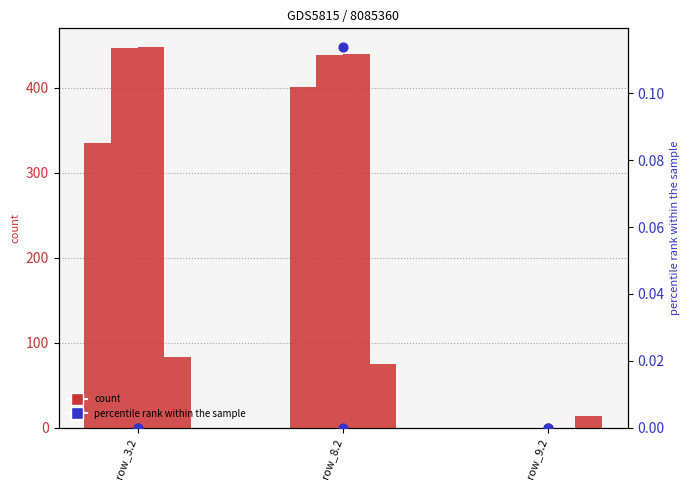

Which series has the largest Y range (max minus min)?

col_16